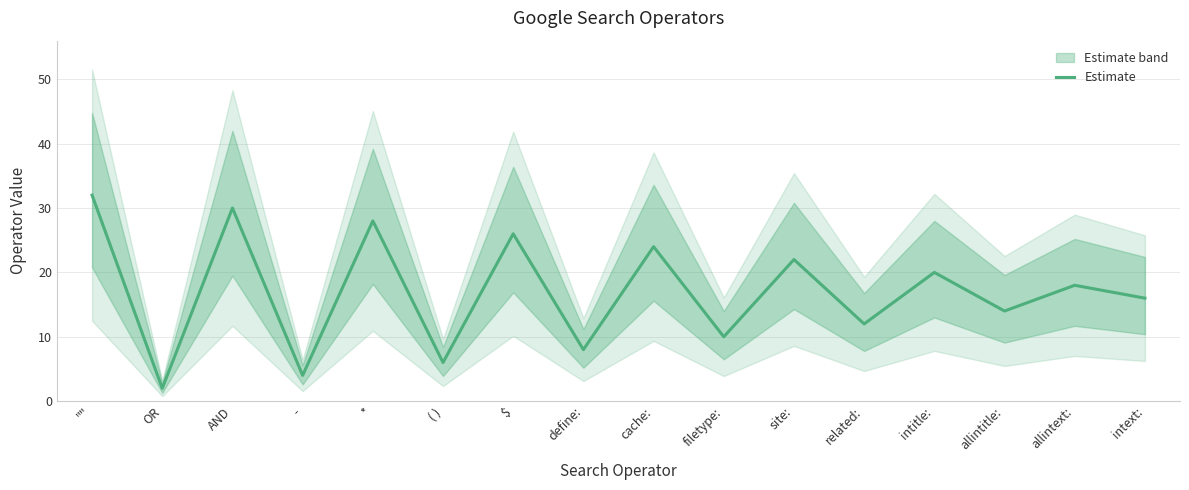

The value at ( ) is 9. True or false?

False